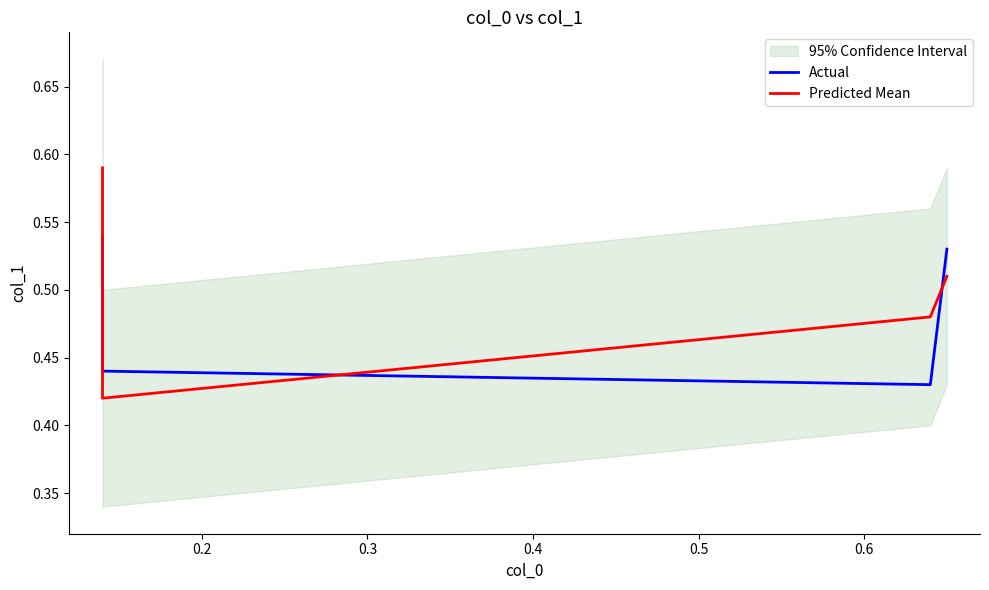

True or false: Predicted Mean and Actual cross at least once.

True